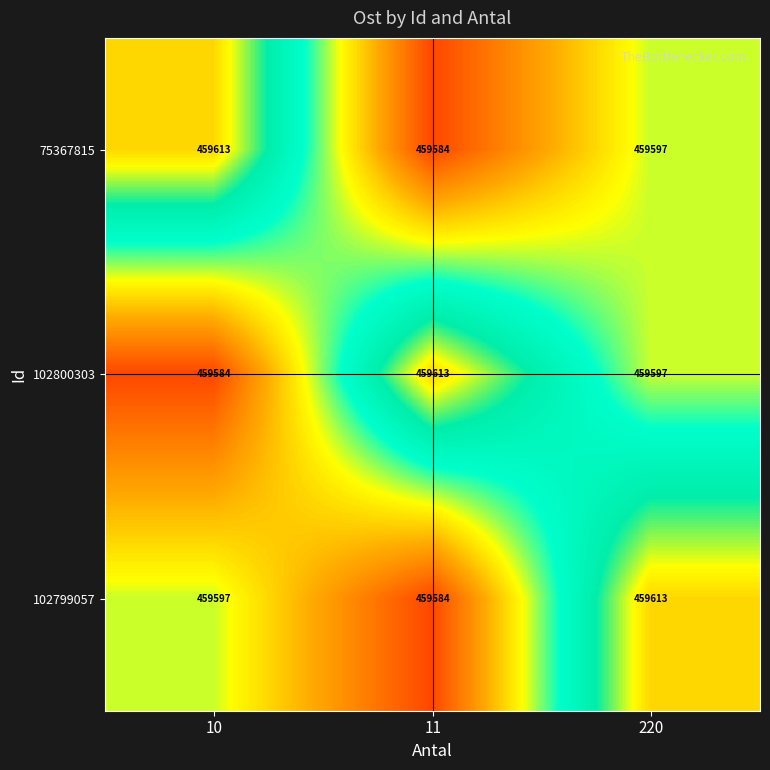

Reading left to right, extract all data points from this chart.

75367815: 10=459613	11=459584	220=459597
102800303: 10=459584	11=459613	220=459597
102799057: 10=459597	11=459584	220=459613